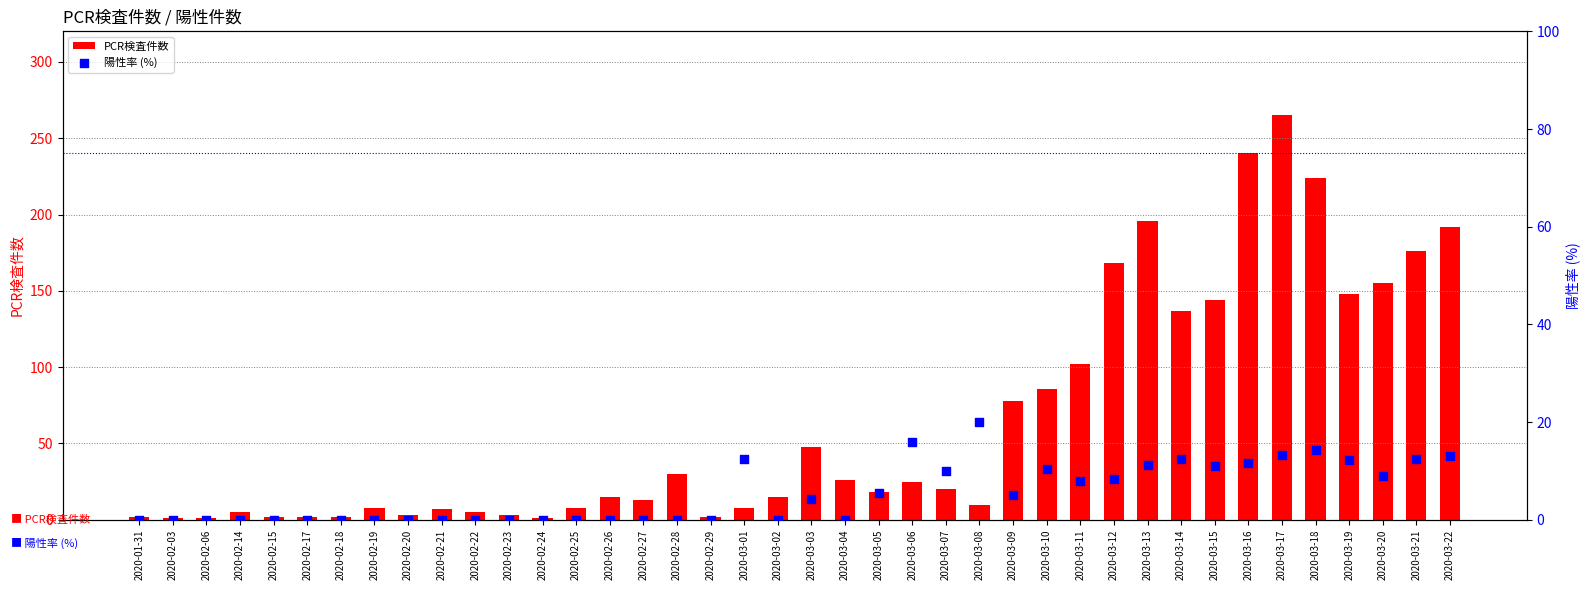

Which series has the widest spread of Y values?

PCR検査件数